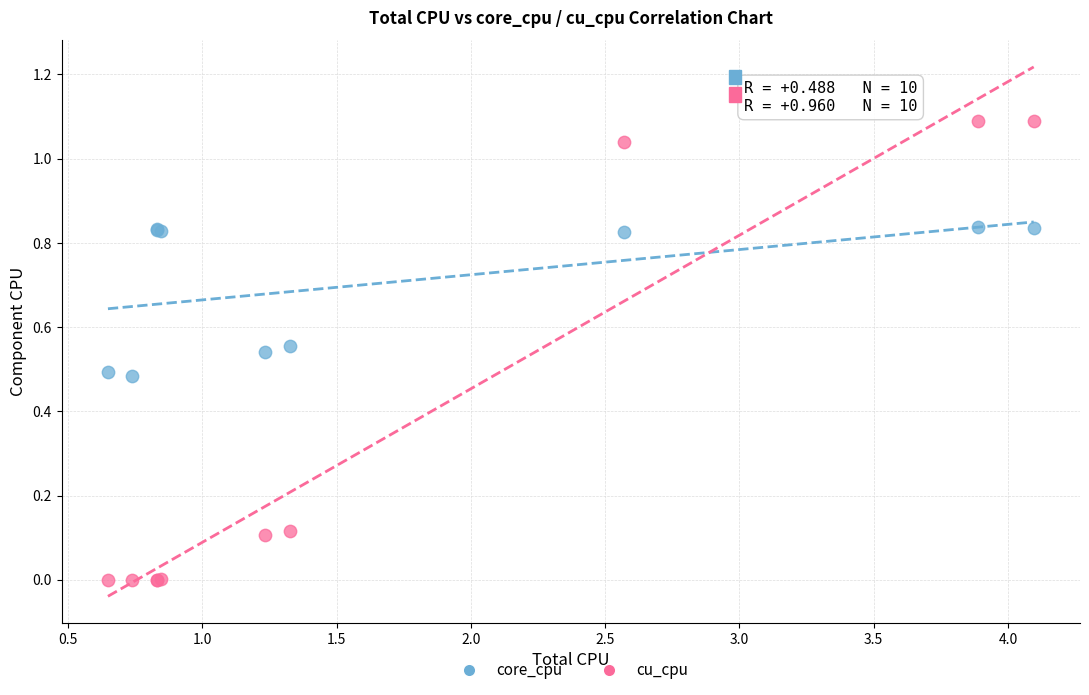

What are all the series names shown in the legend?

core_cpu, cu_cpu